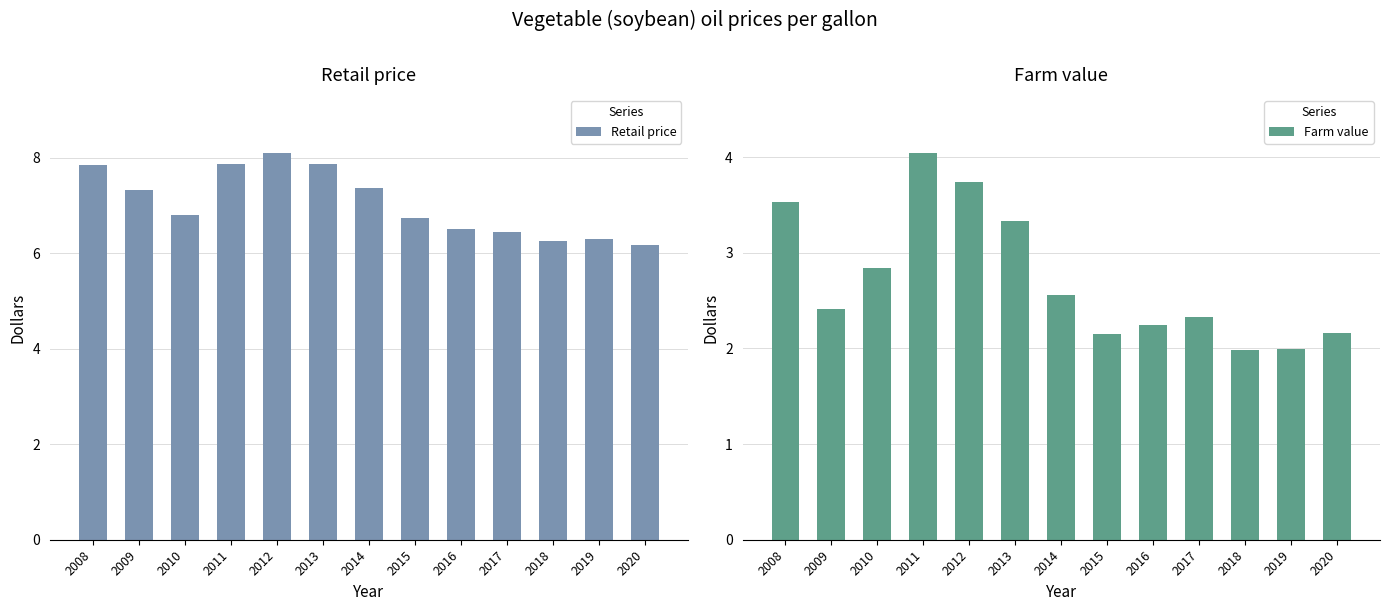

What is the sum of the Farm value values at 2018 and 2010?

4.8